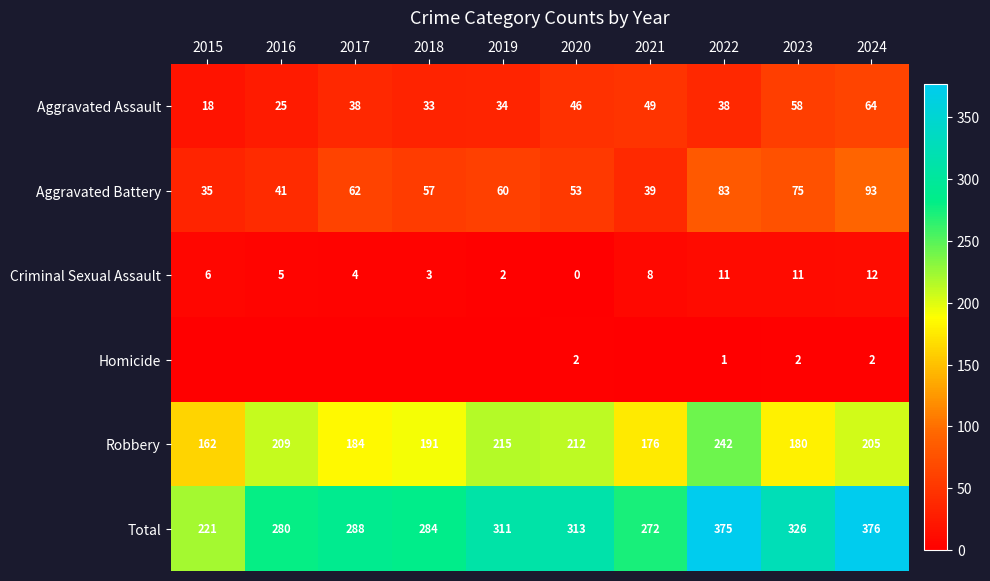

At which label is Aggravated Battery closest to 64?

2017